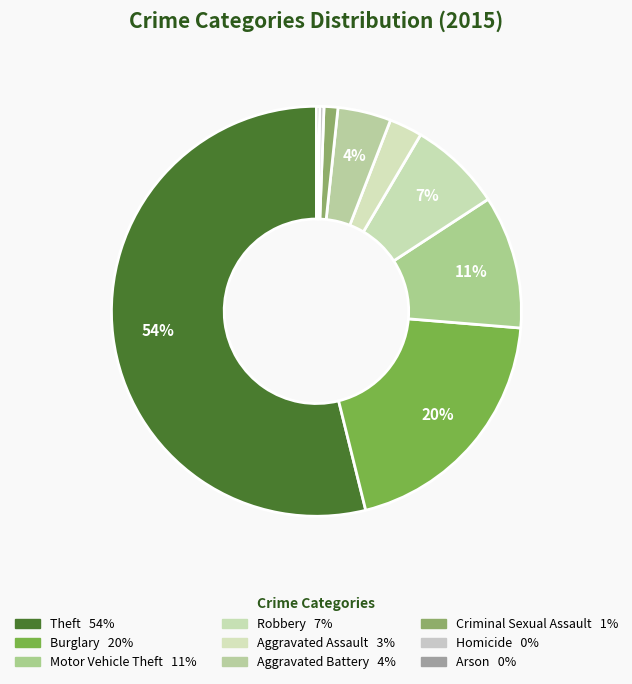

To the nearest percent, what is the difference between the largest and smallest slice percentages?

54%